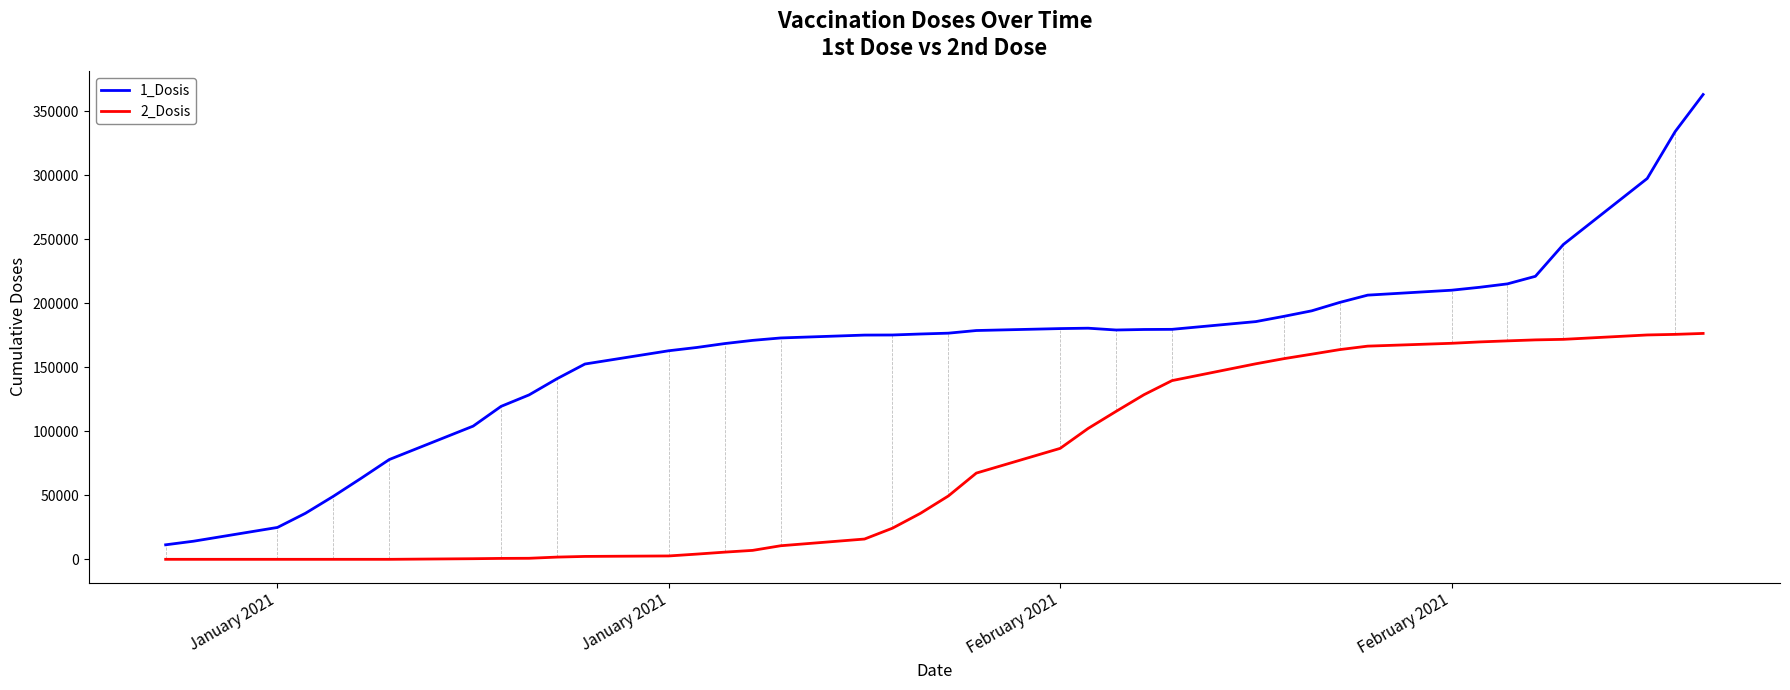

Which series has the widest spread of values?

1_Dosis